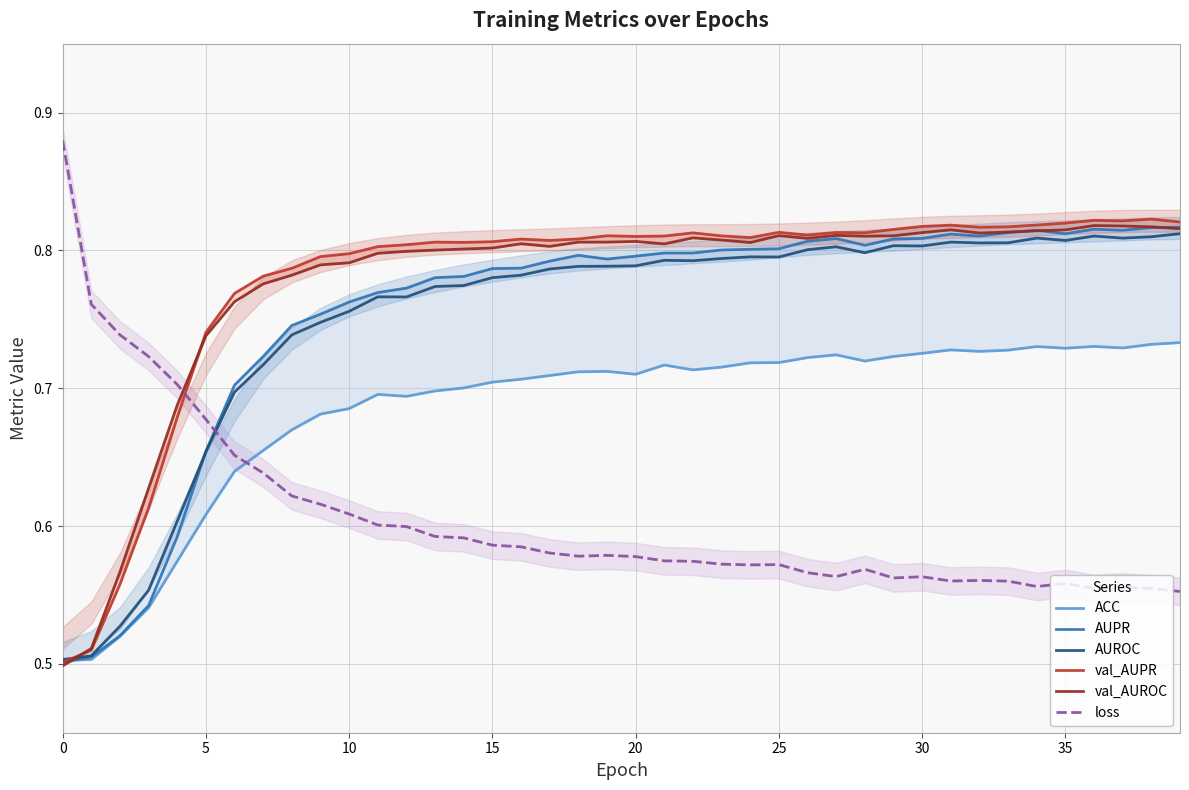

The value of ACC at 12 is 0.7. True or false?

True